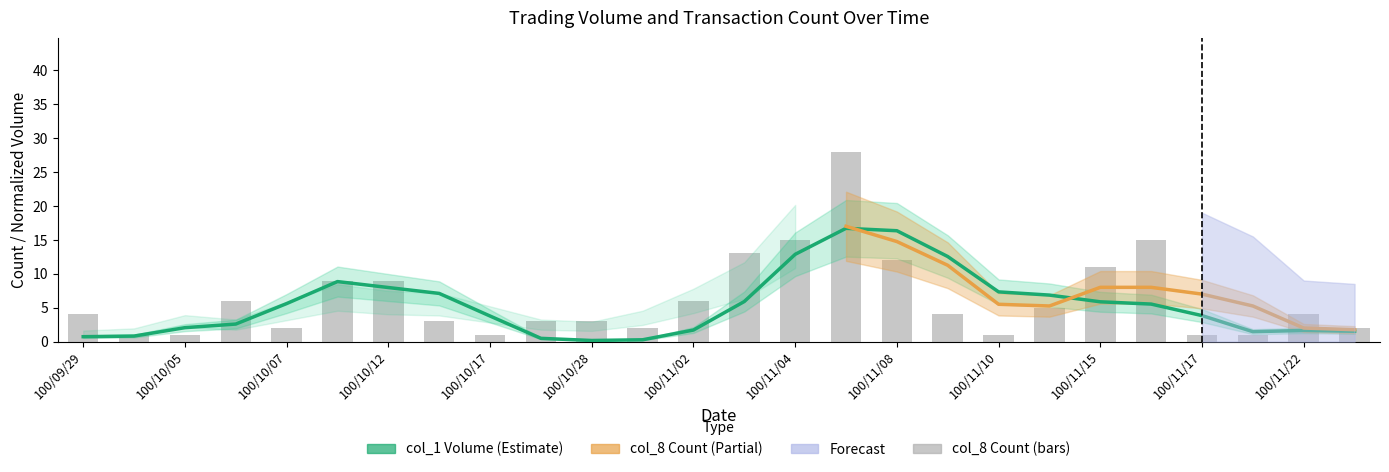

What is the value of the 20th bar from the left?

5